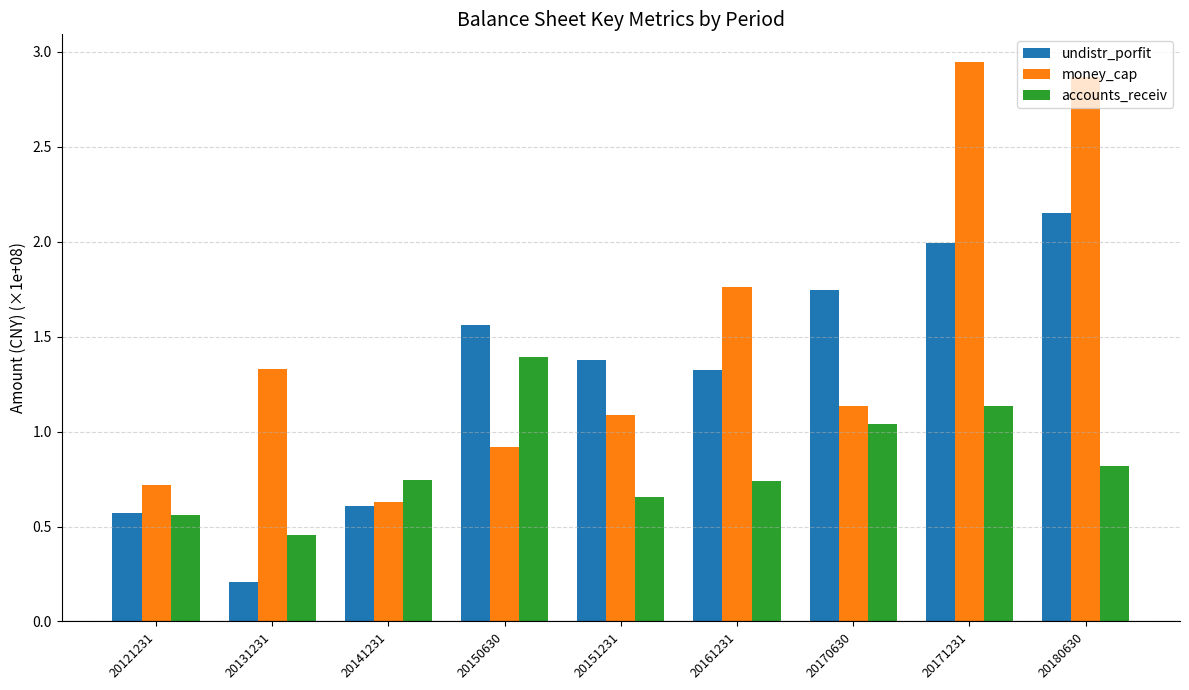

Are the bars horizontal?

No